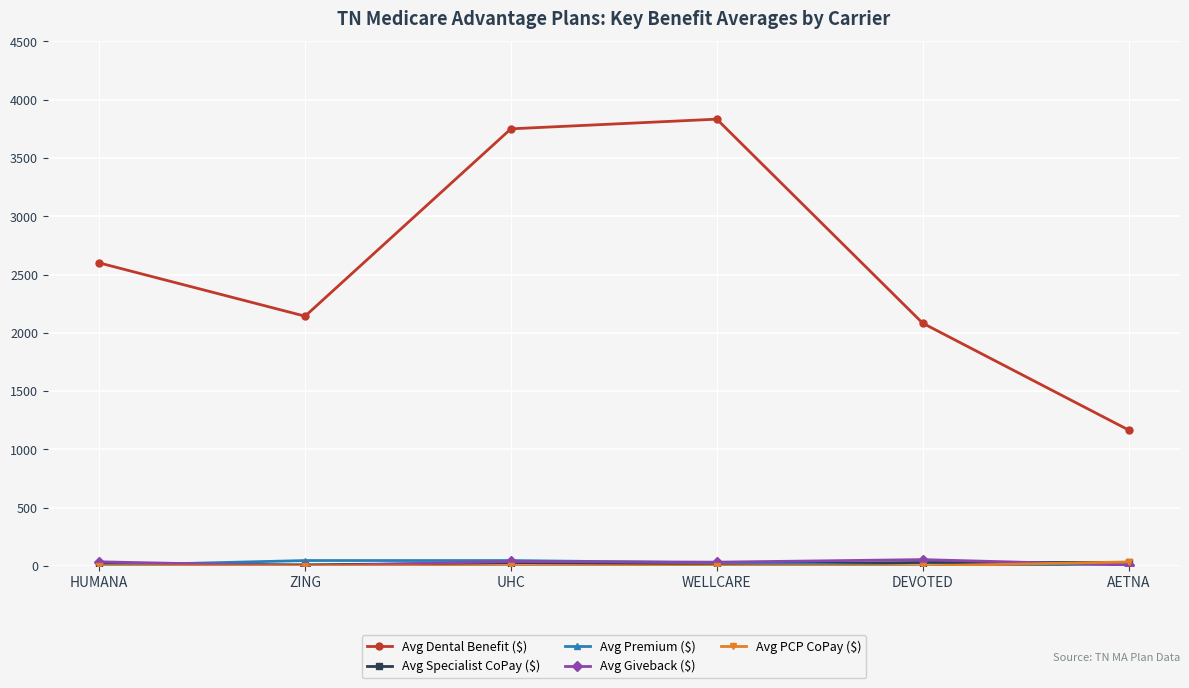

Which series has the largest total across all categories?

Avg Dental Benefit ($)